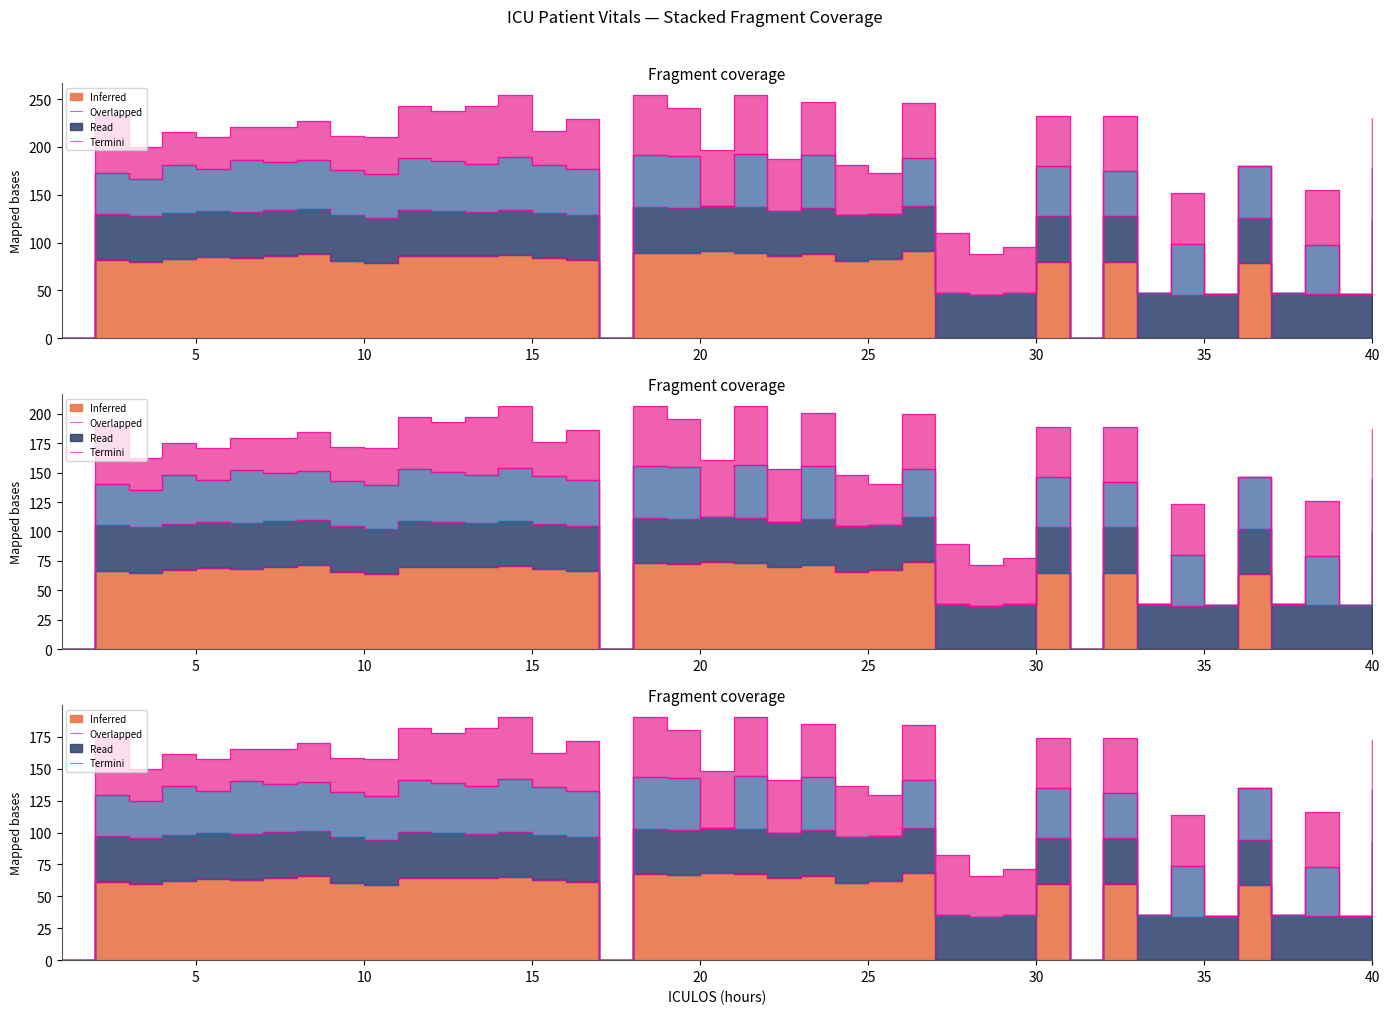

Which category has the highest value in the HR series?

20